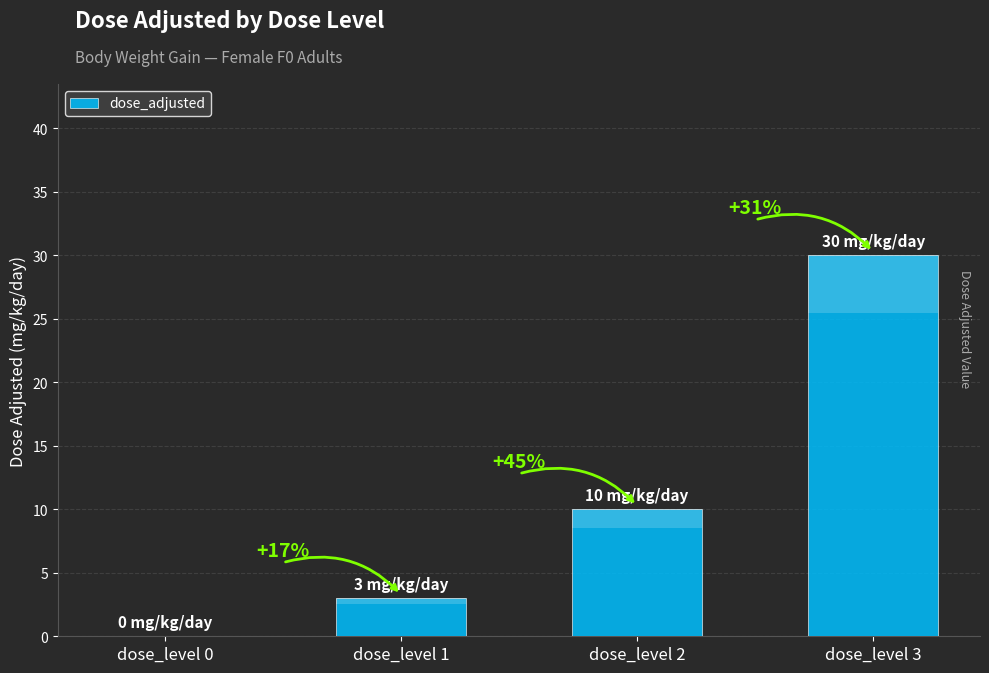

What is the maximum value shown in the chart?

30